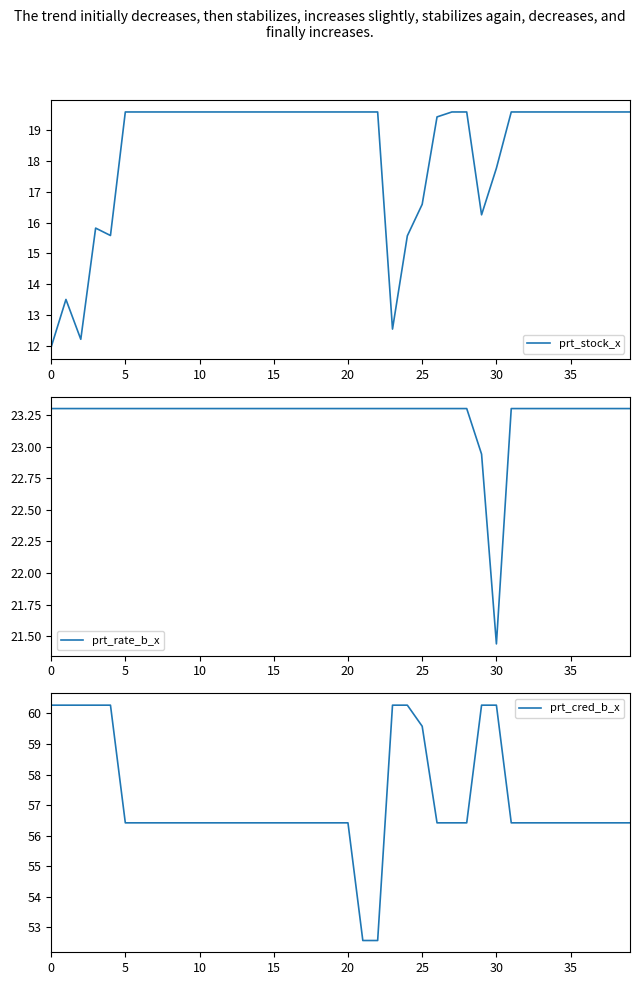

Is it true that prt_rate_b_x equals 23.3 at 25?

True